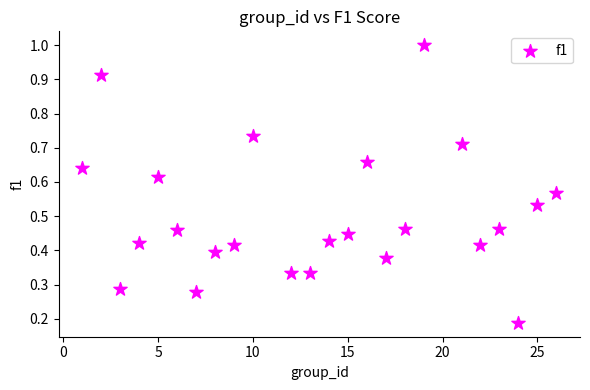

What is the range of Y values (max minus min)?

0.8